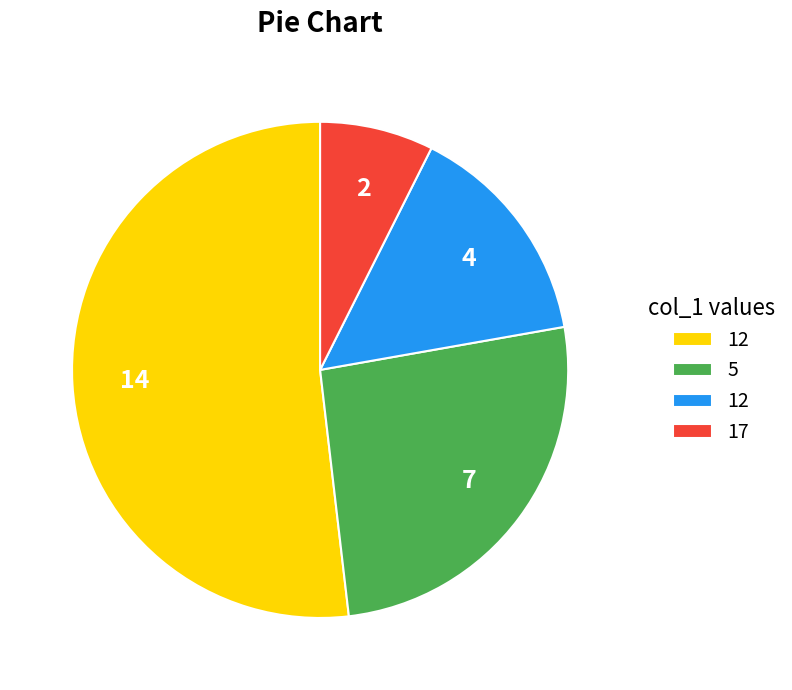

Is there any slice that represents more than half of the pie?

Yes